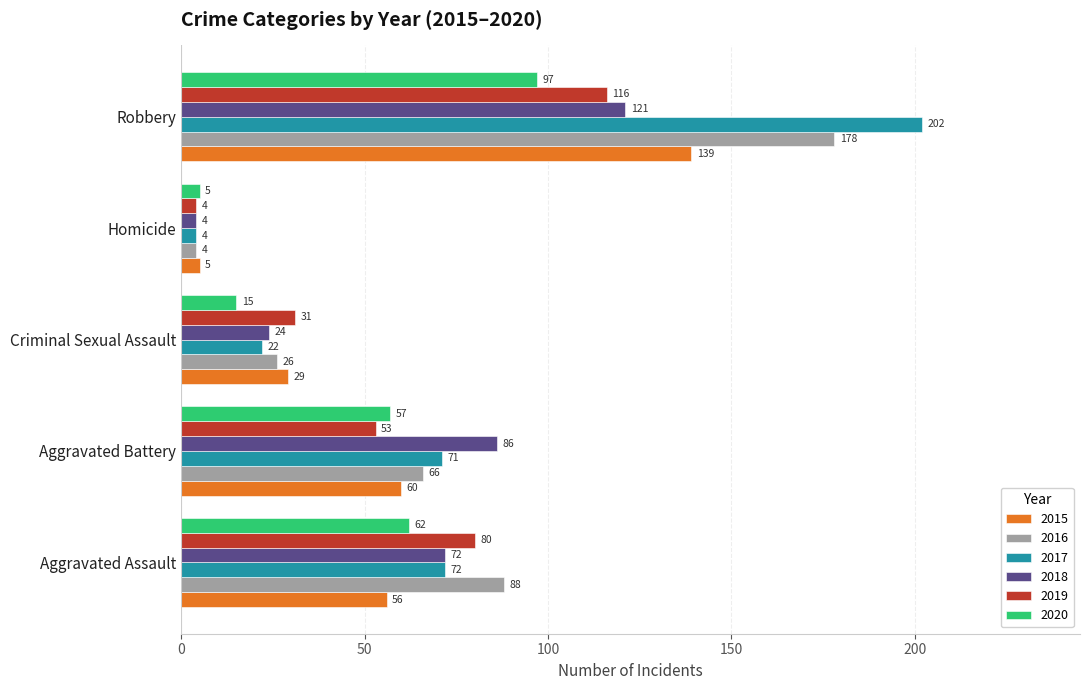

Which series has the largest total across all categories?

2017